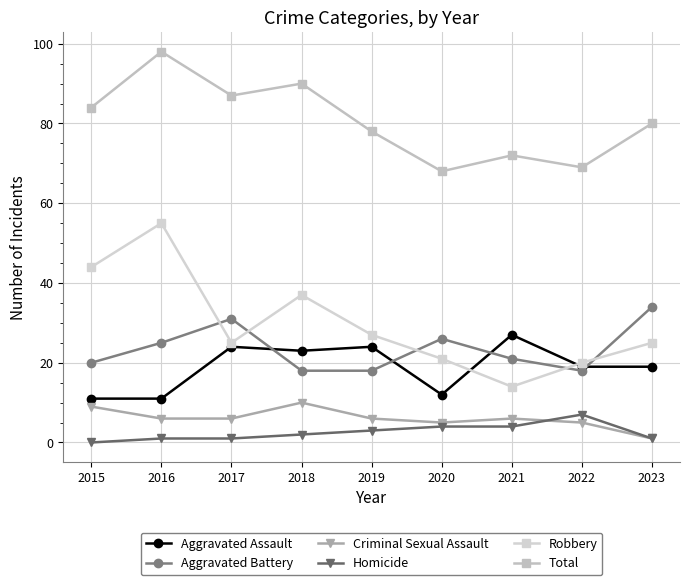

The value of Robbery at 2018 is 14. True or false?

False